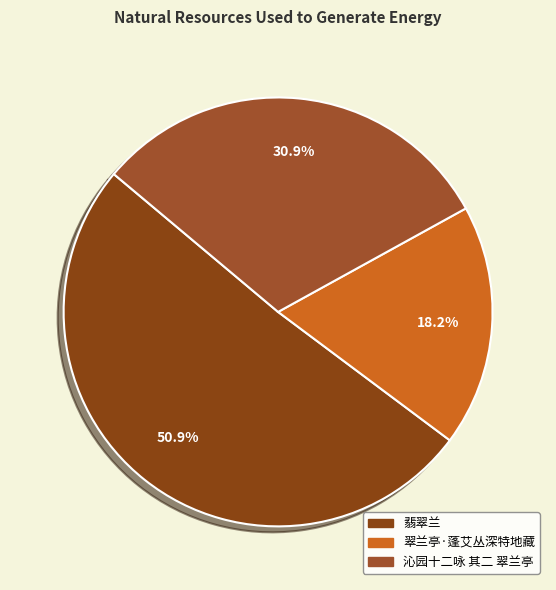

Which has a higher value, 翡翠兰 or 翠兰亭·蓬艾丛深特地藏?

翡翠兰